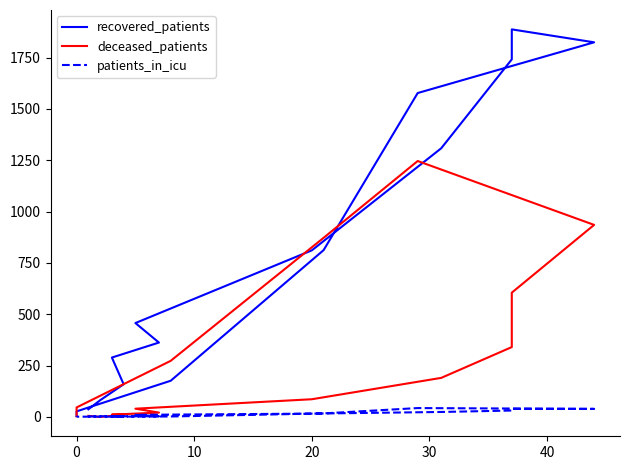

How many lines are shown in the chart?

3